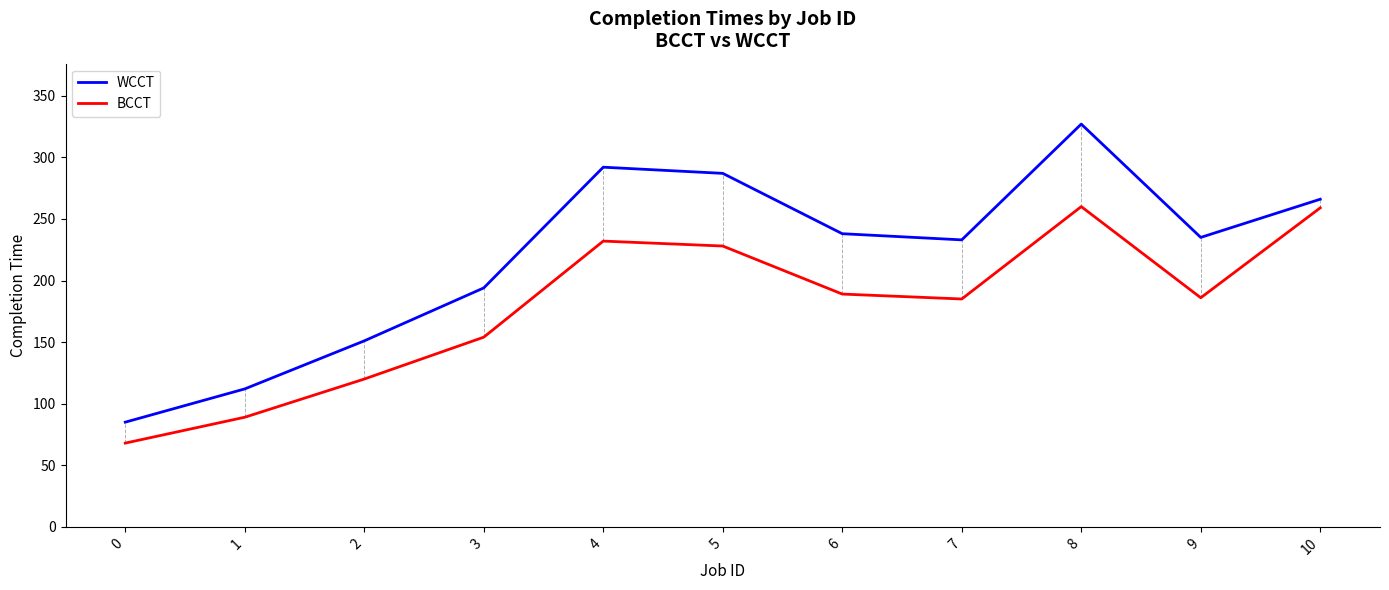

True or false: BCCT and WCCT intersect in this chart.

False